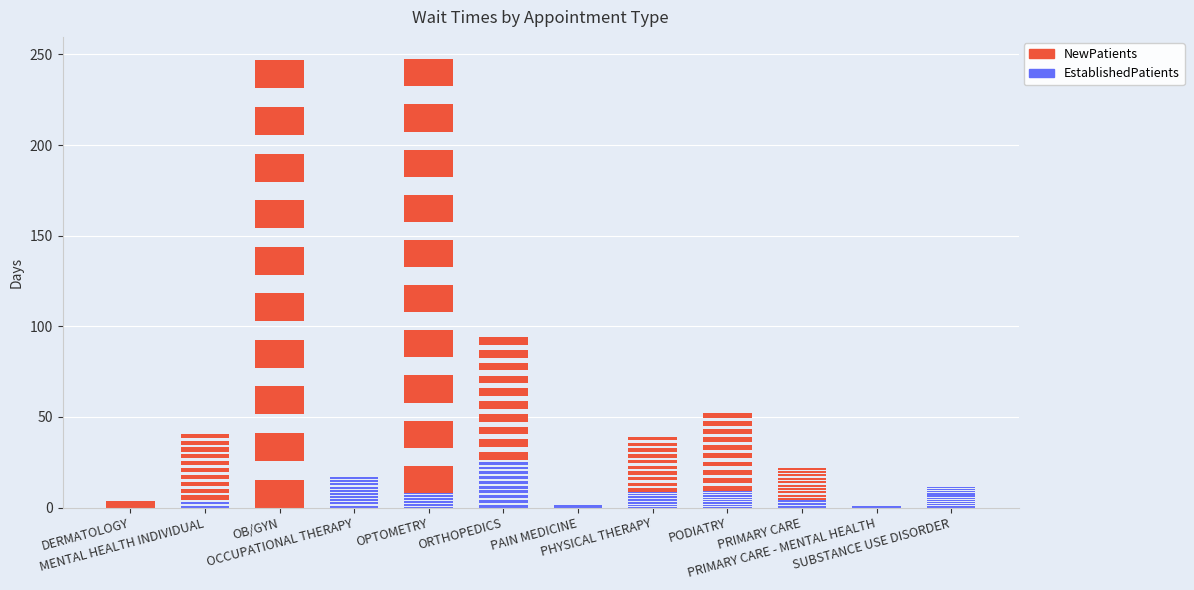

How many bars are there in total?

24